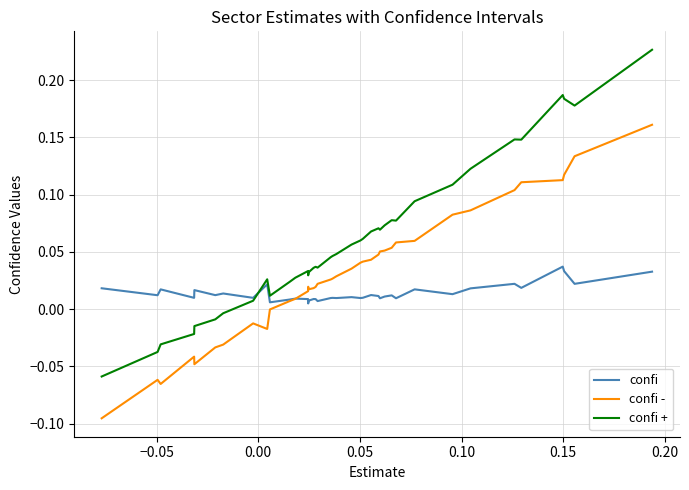

Does the chart have visible grid lines?

Yes